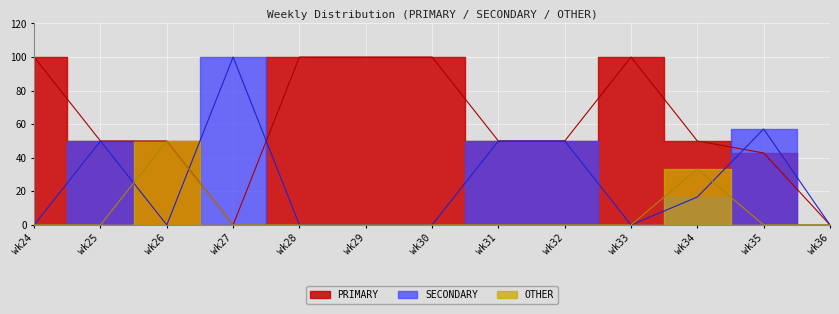

Which category has the highest value across all series?

wk24